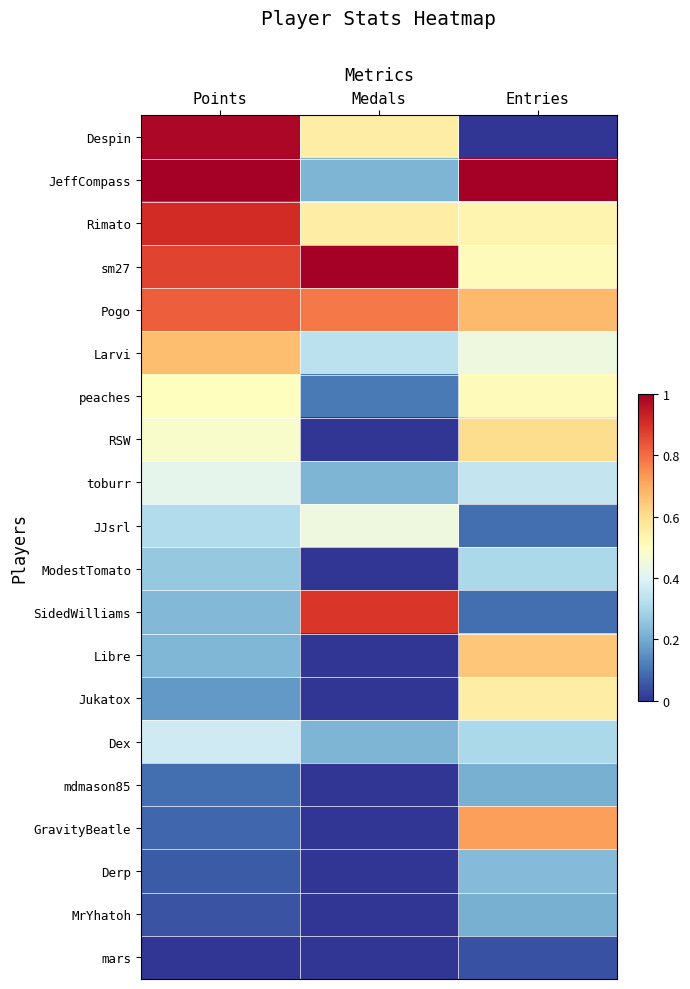

At how many categories does at least one series exceed 0?

3